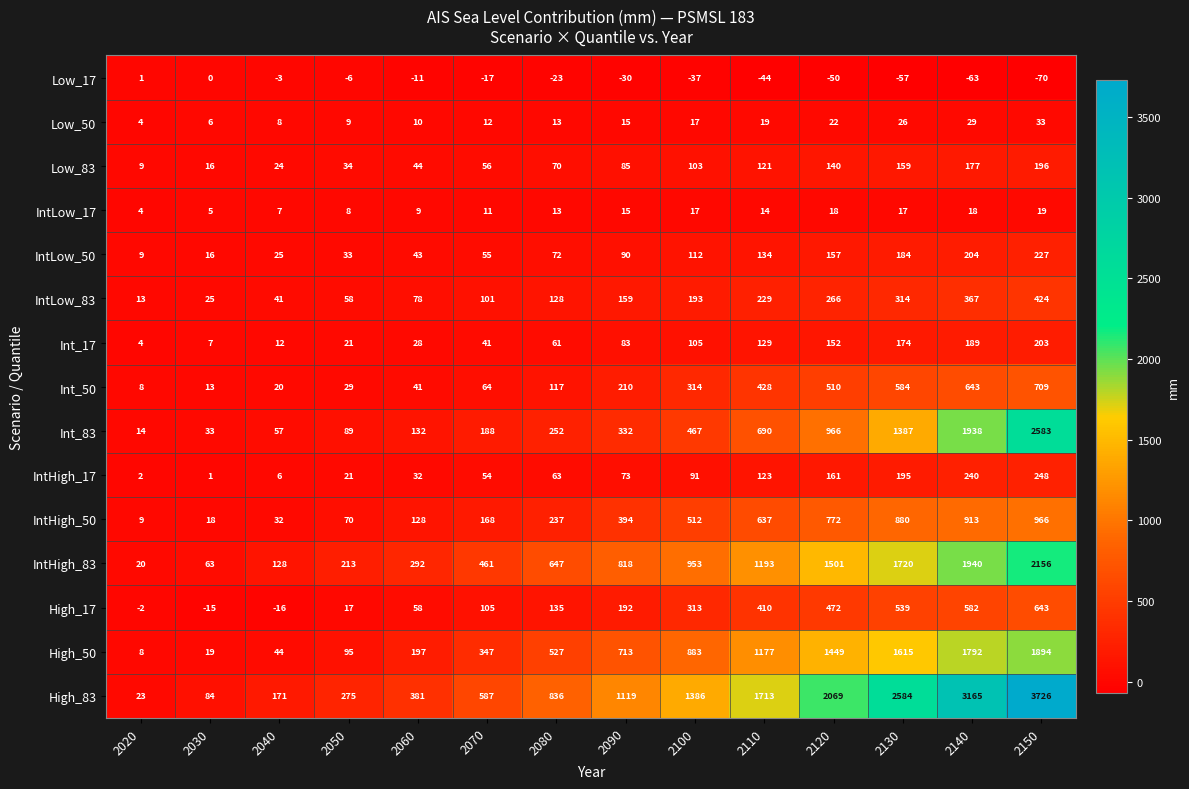

Which series has the largest total across all categories?

High_83